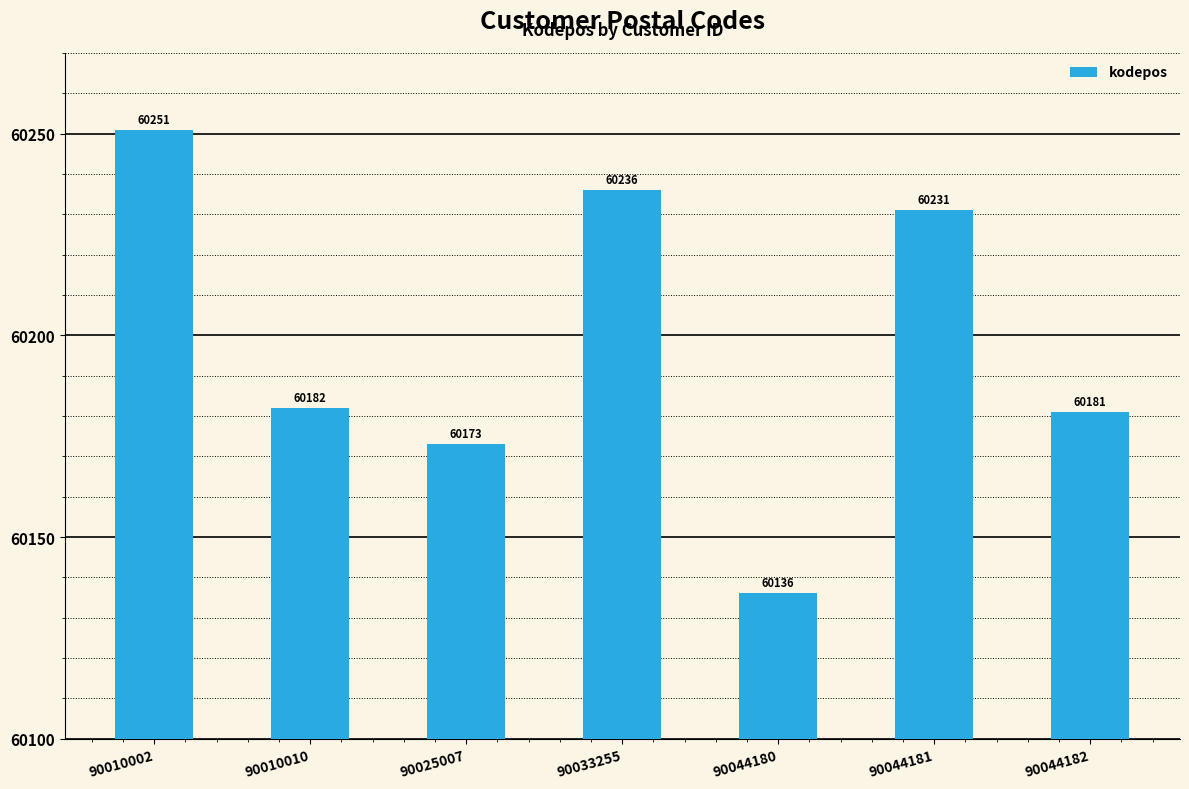

How many categories are shown in the chart?

7